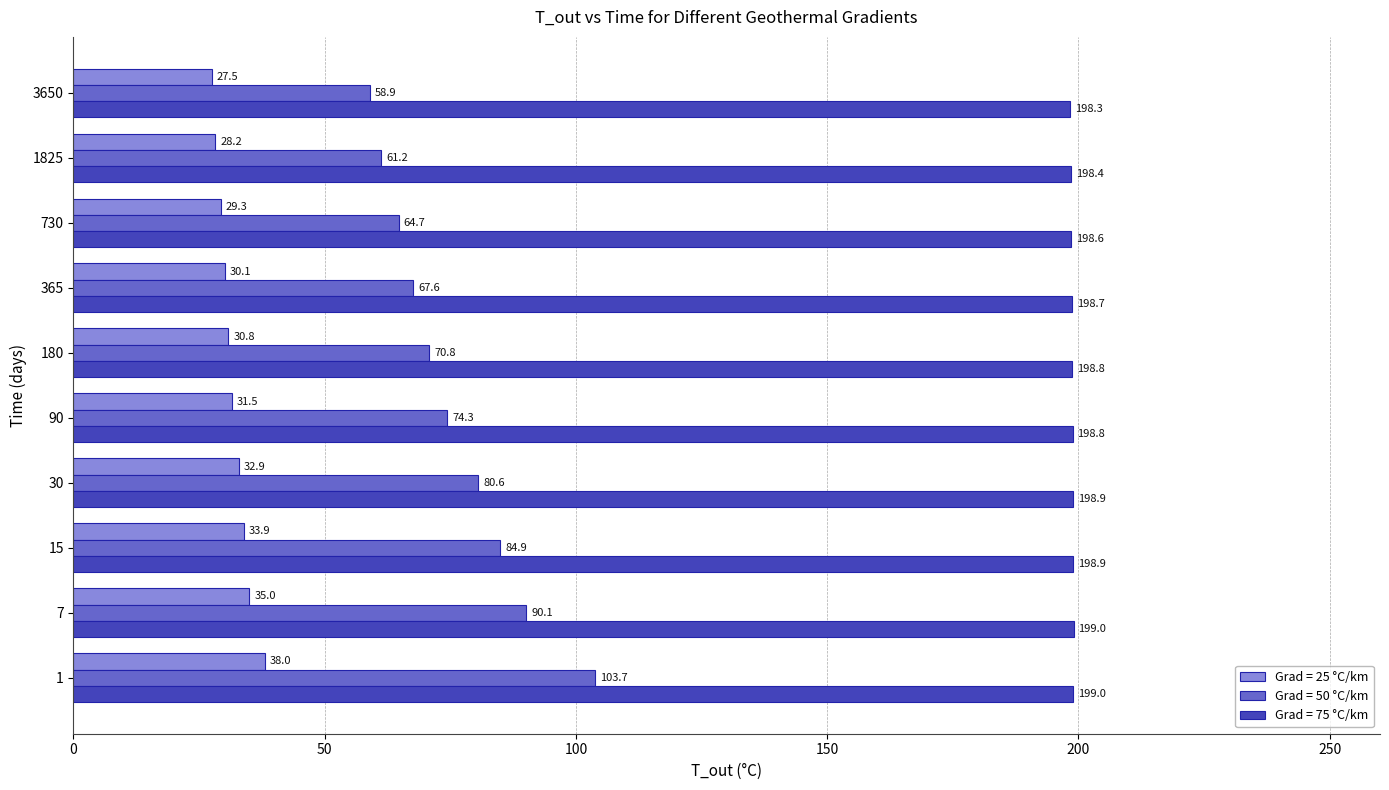

What is the greatest value displayed?

199.0